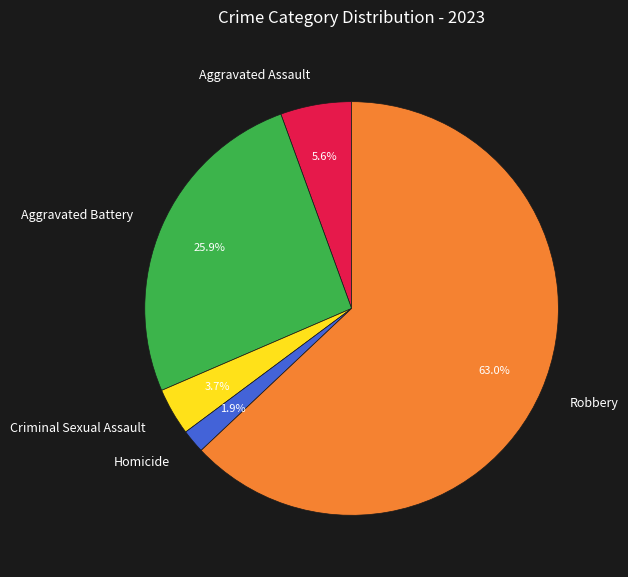

What is the largest slice in the pie chart?

Robbery